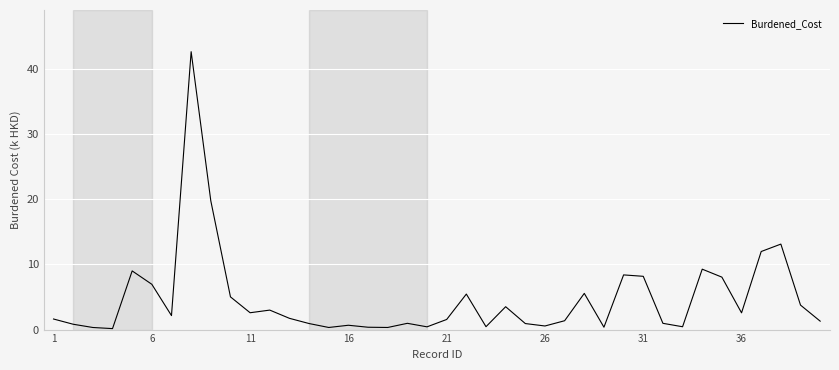

The chart shows a value of 0.6 at 26. True or false?

True